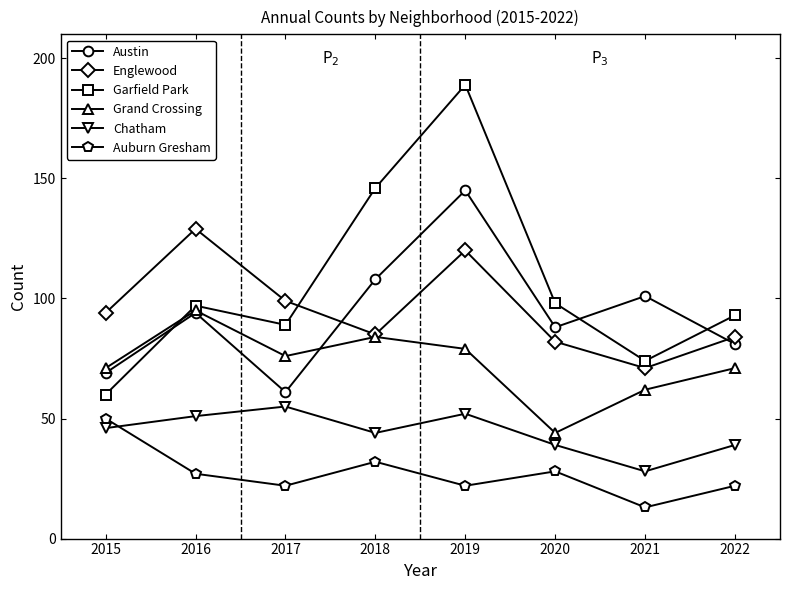

What is the highest value of the Chatham series?

55